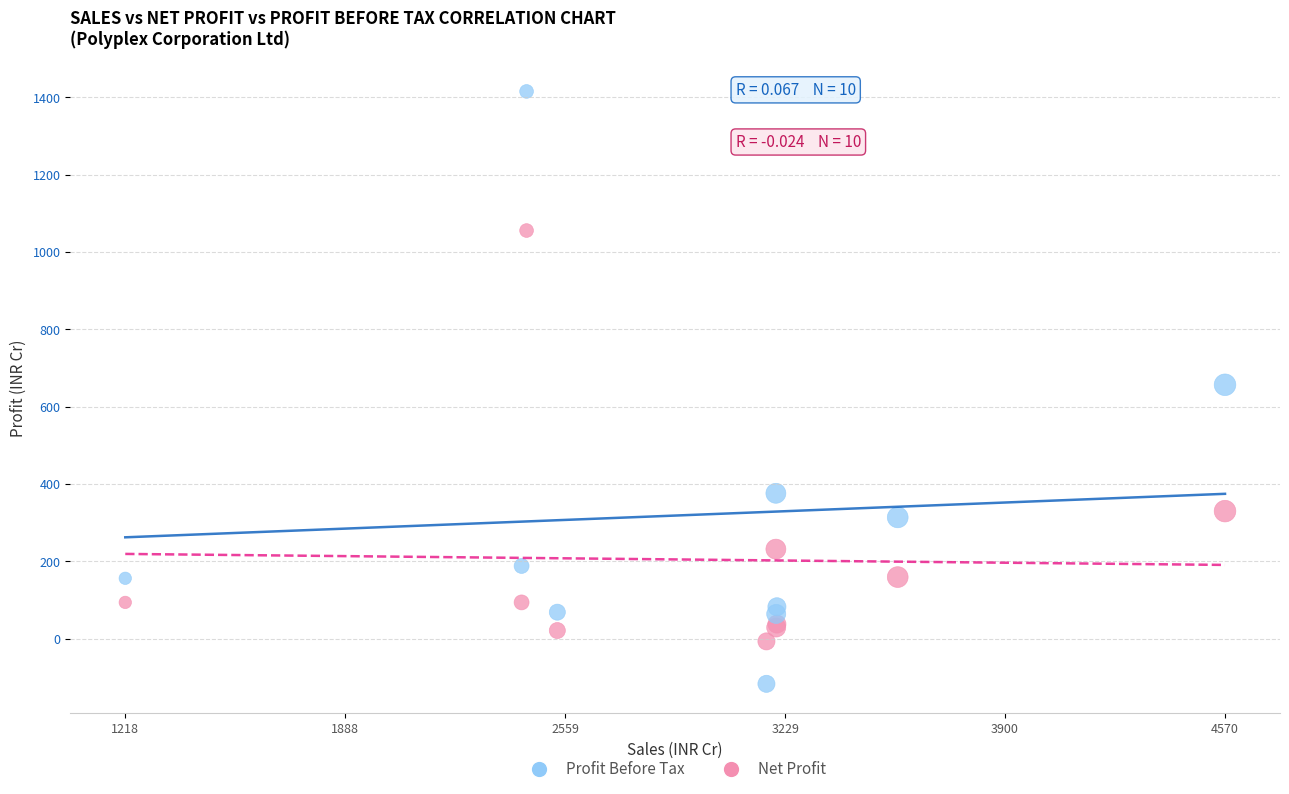

Which series contains the highest Y value?

Profit Before Tax